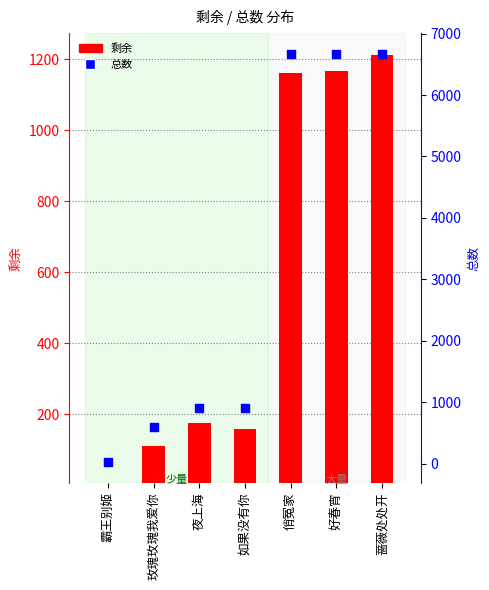

Which series contains the lowest Y value?

剩余